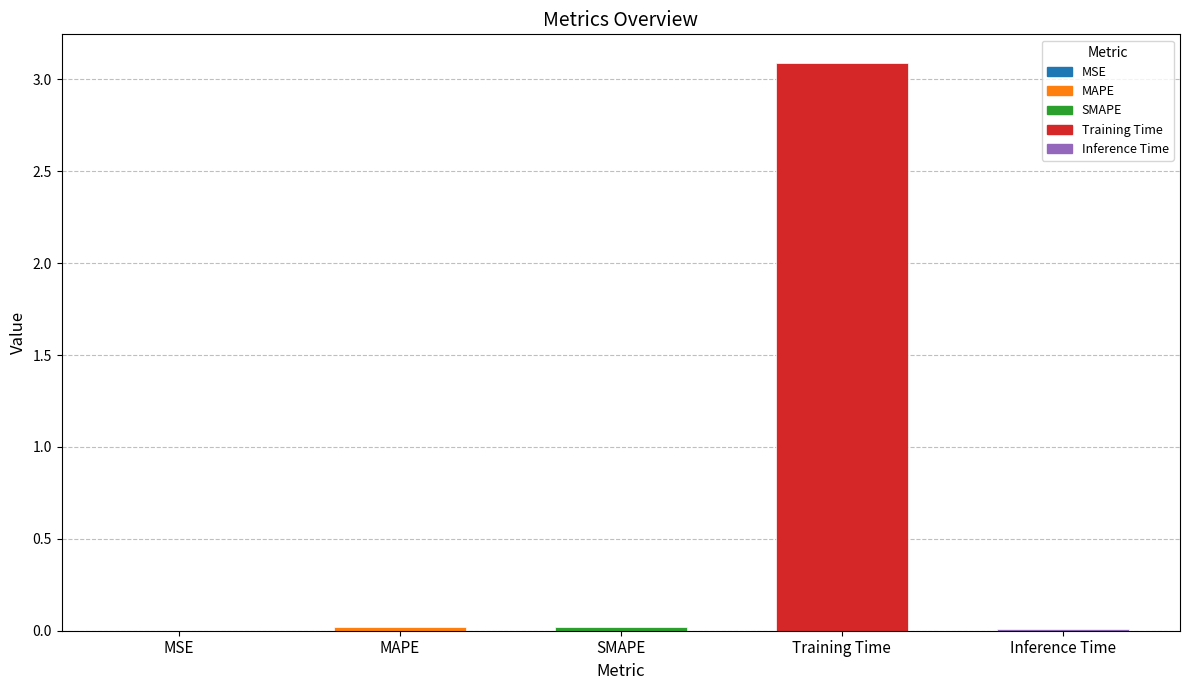

What is the change in value from Training Time to Inference Time?

-3.1